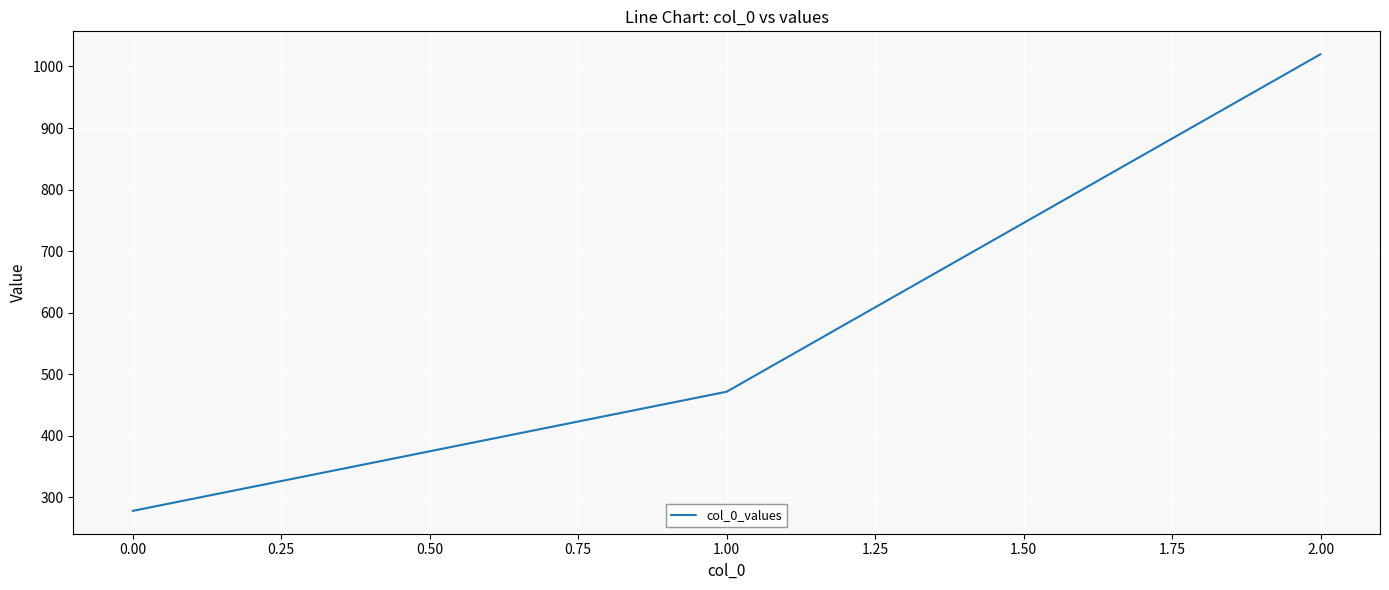

What is the smallest value displayed?

277.8